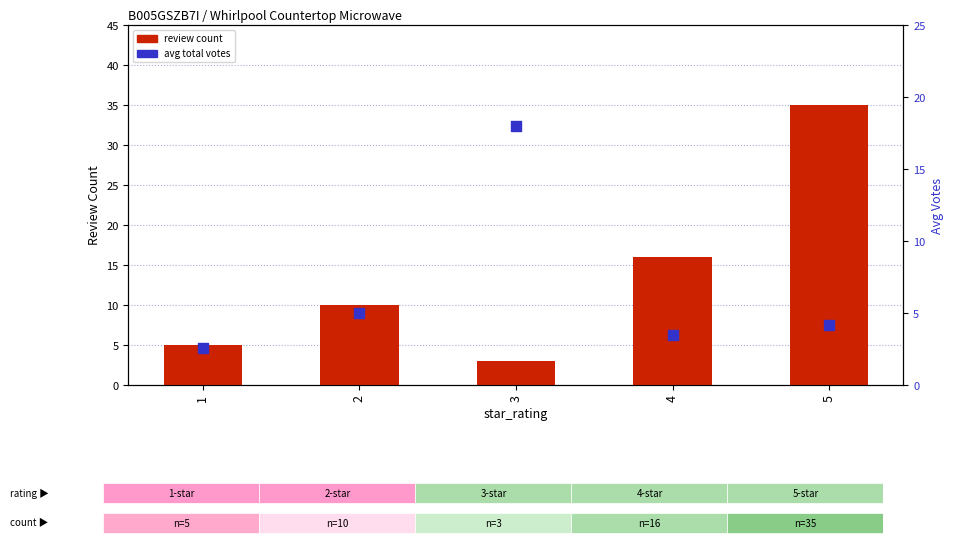

At which category is the sum across all series the highest?

5